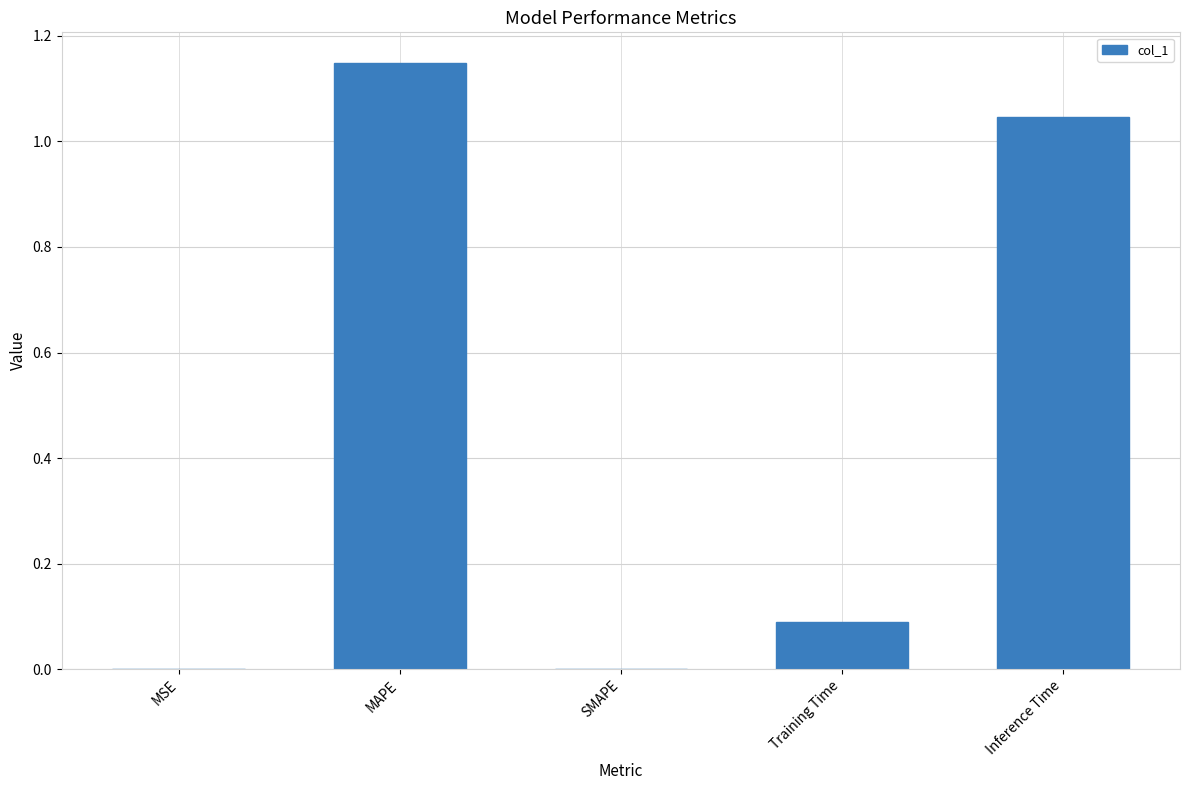

What is the sum of all values?

2.3